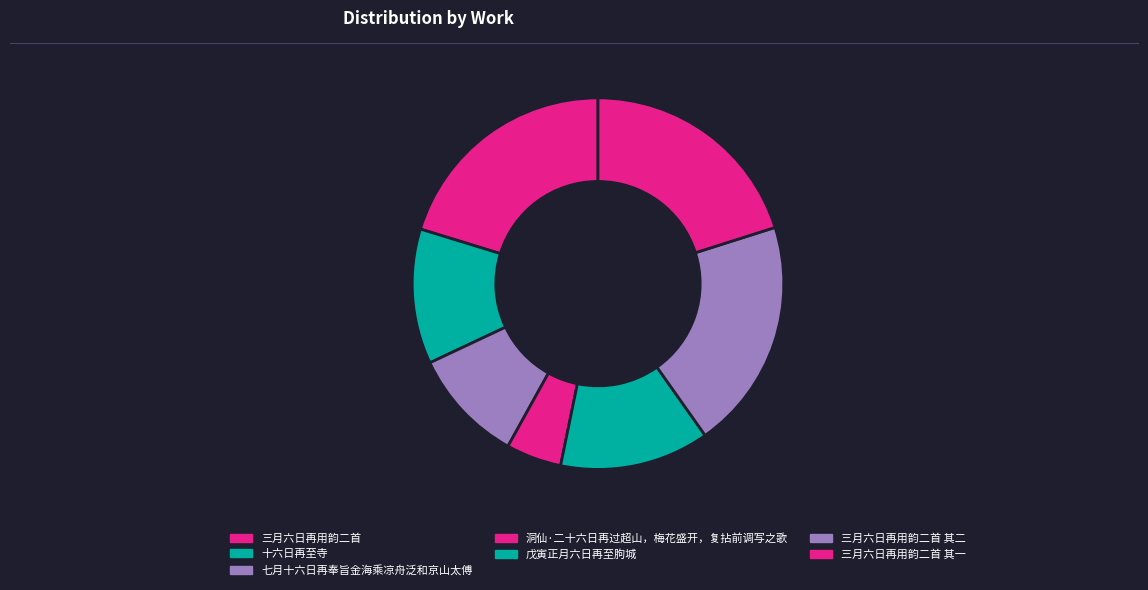

True or false: 三月六日再用韵二首 其二 accounts for 32% of the total.

False